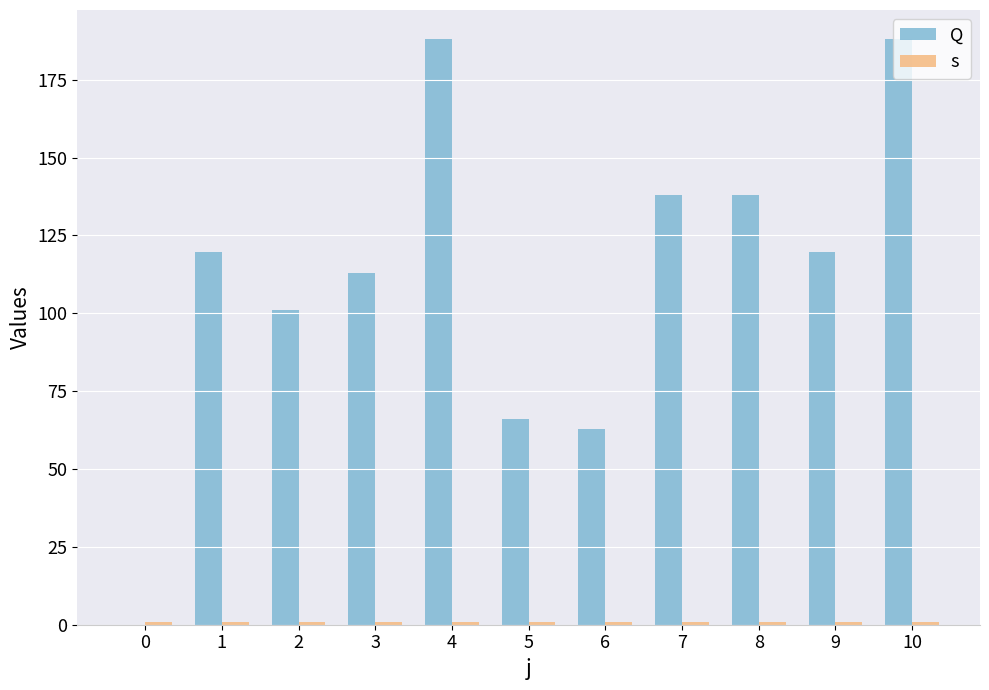

At how many categories does at least one series exceed 115?

6